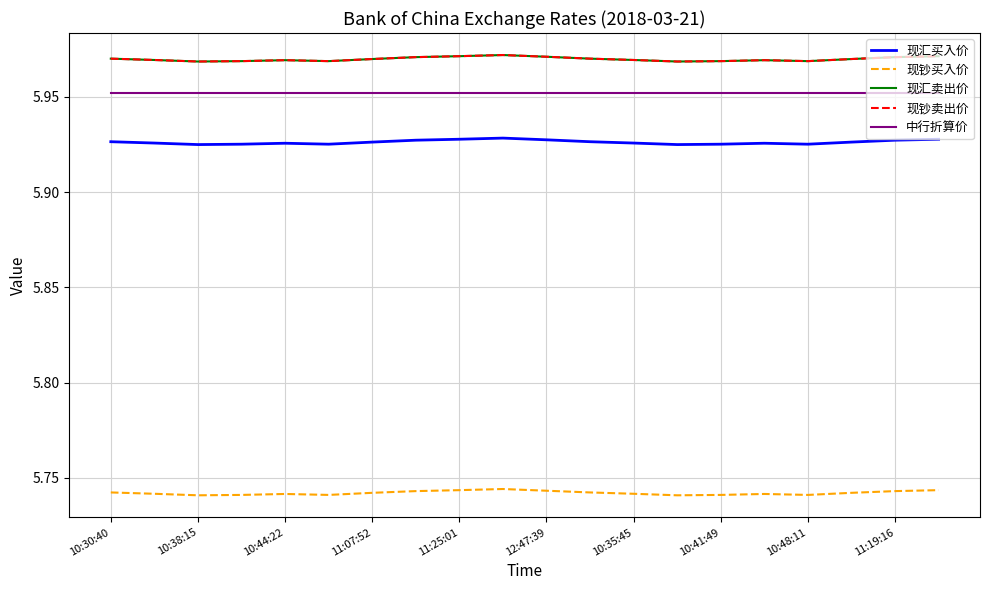

Does the chart display data point markers on the line(s)?

No